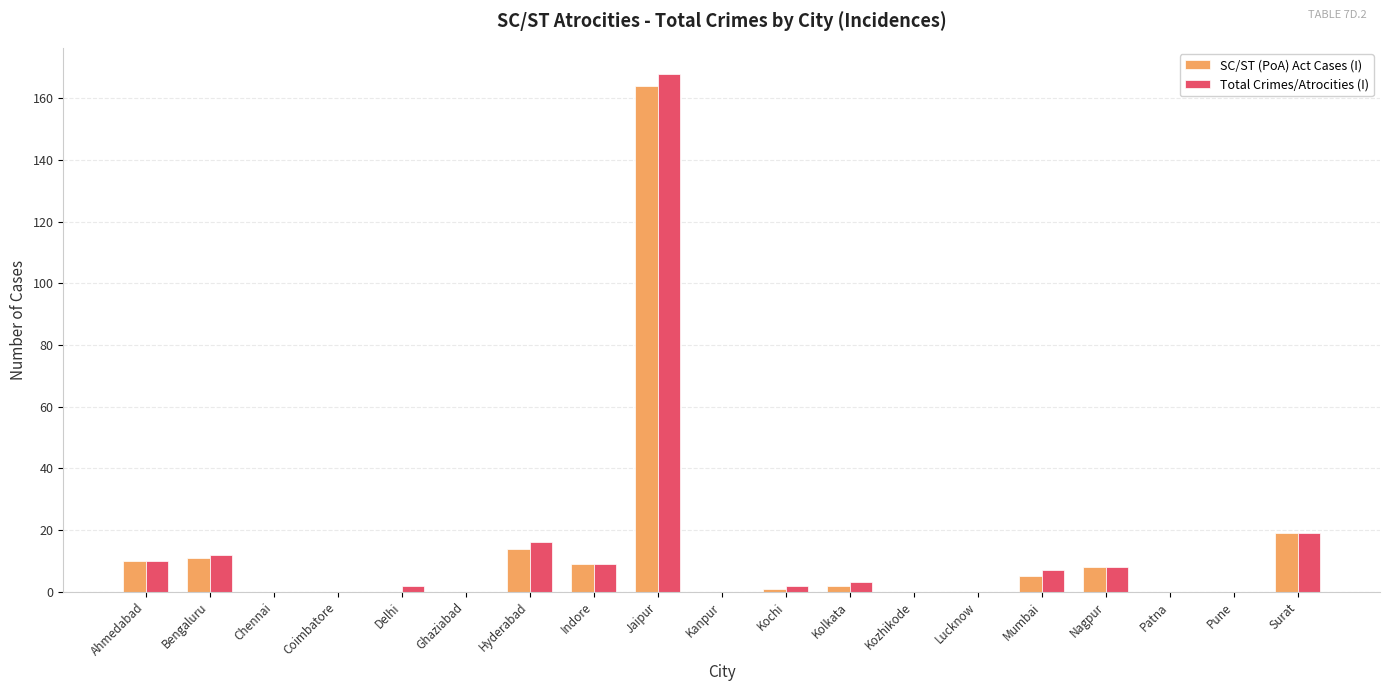

At which label does SC/ST (PoA) Act Cases (I) first exceed 1?

Ahmedabad